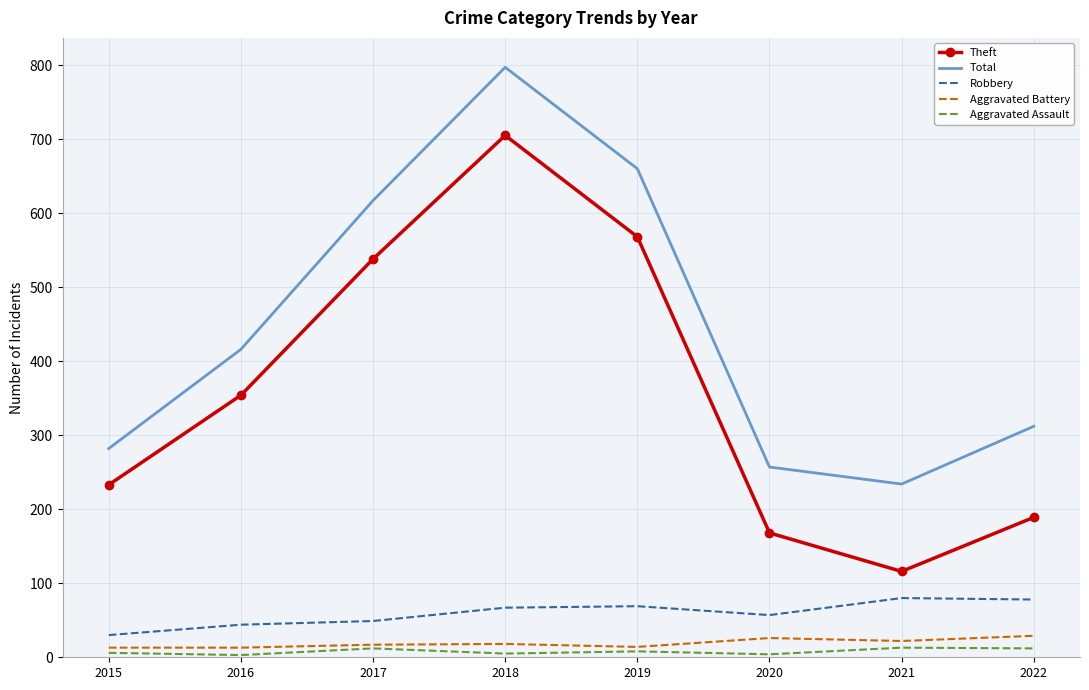

What is the difference between the Aggravated Battery values at 2017 and 2021?

5